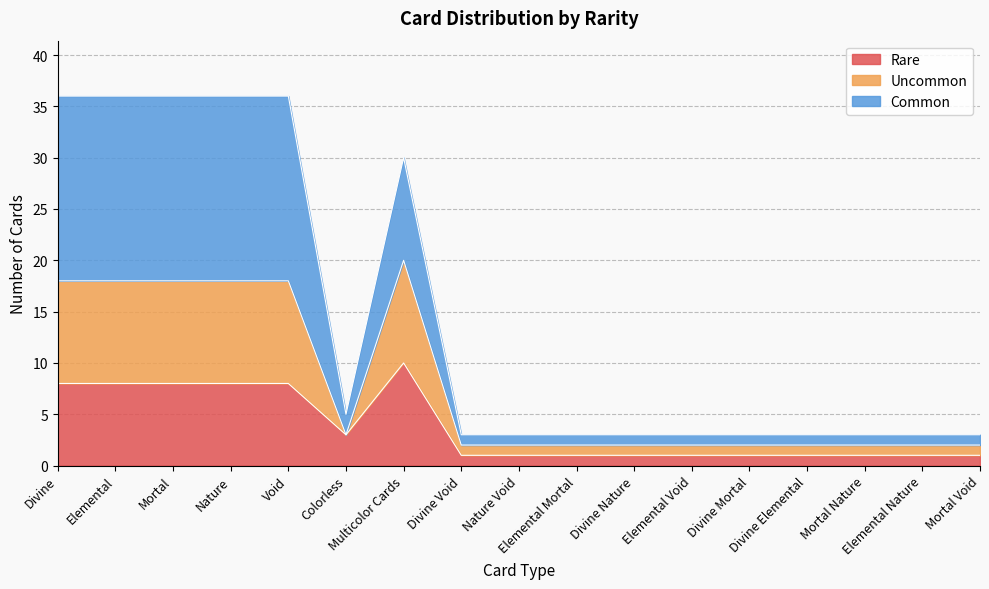

Which series changed the most between Elemental Void and Elemental Nature?

Rare